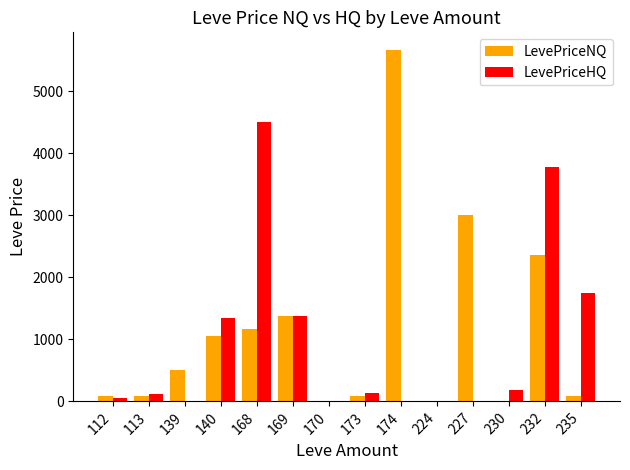

Which series has the largest total across all categories?

LevePriceNQ